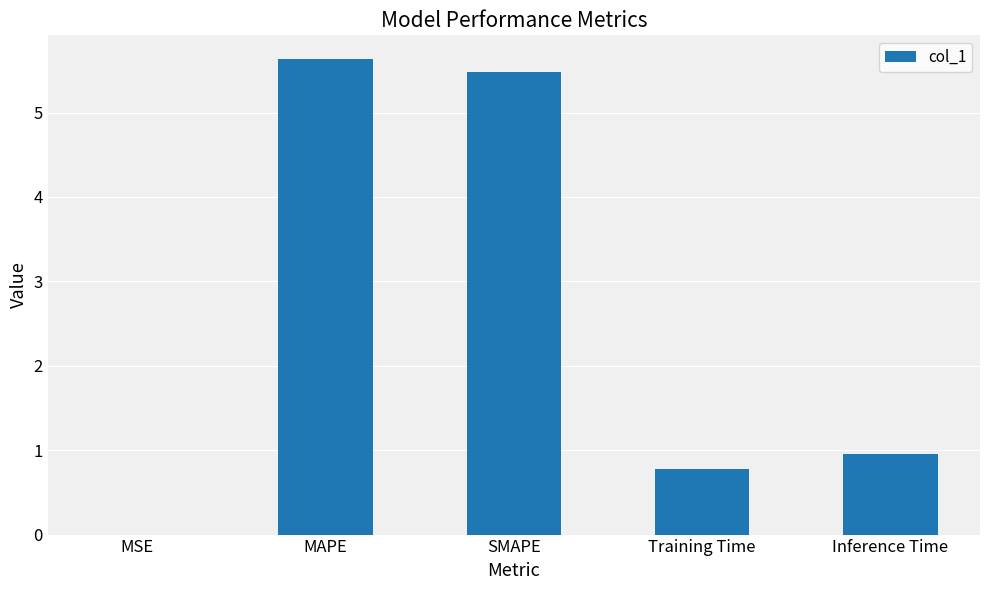

What is the change in value from Training Time to Inference Time?

+0.2